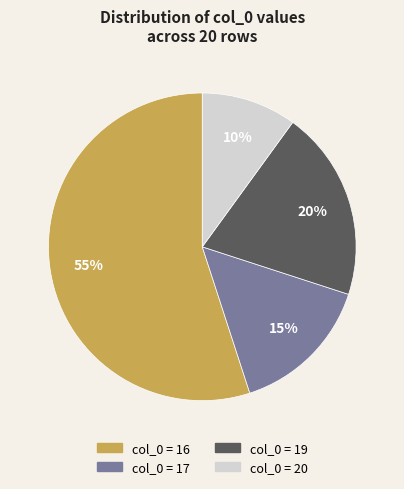

How many segments does this pie chart have?

4